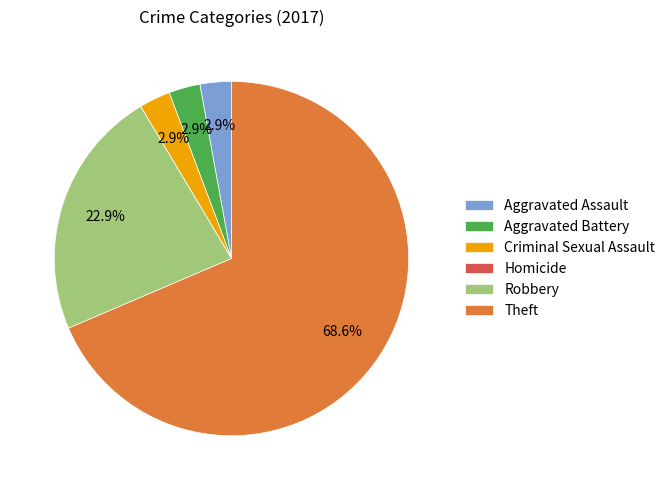

To the nearest percent, what is the average slice percentage?

17%